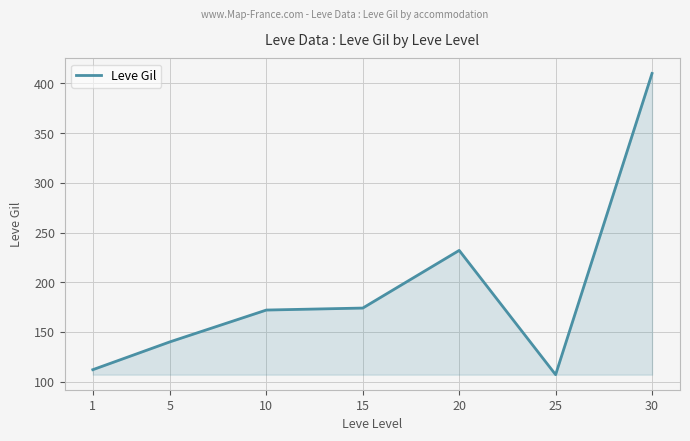

Between 25 and 30, which is larger?

30